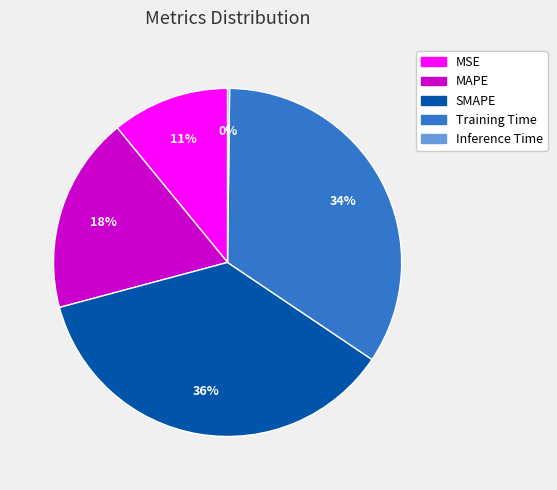

The SMAPE slice represents 31% of the pie. True or false?

False